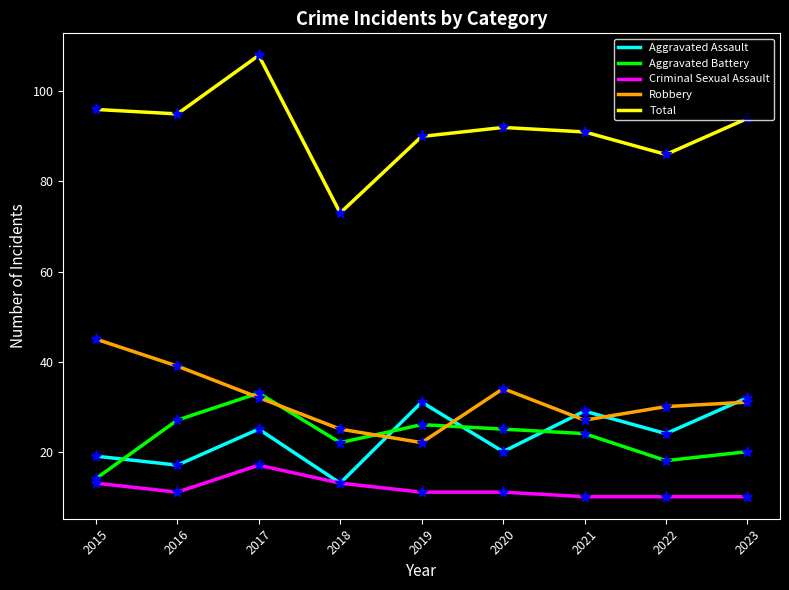

Where is the first local maximum for Robbery?

2020